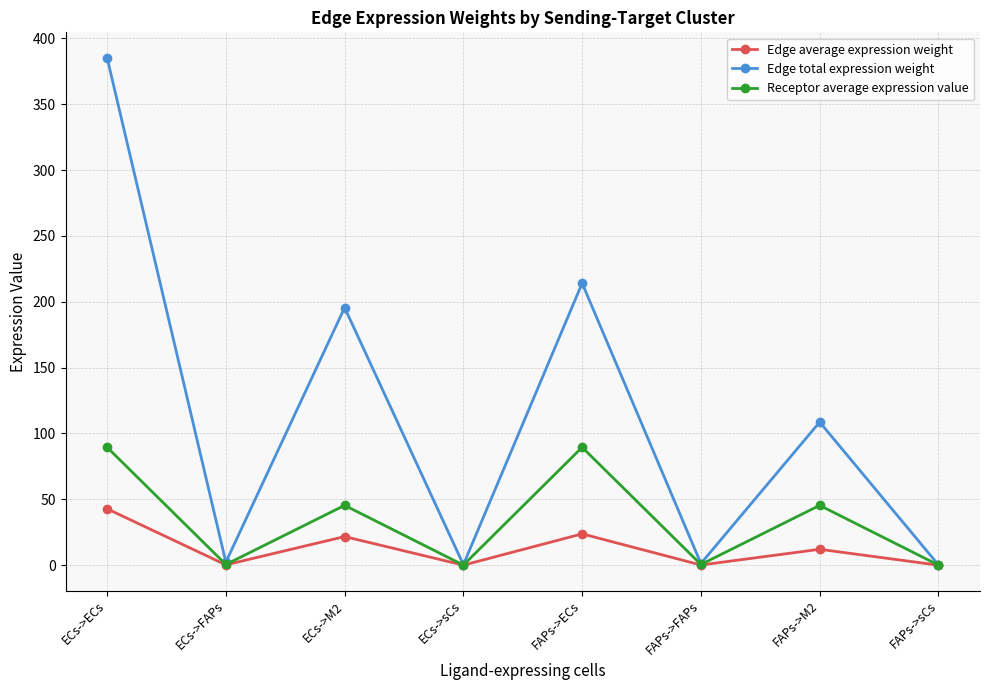

Which series has the largest range (max minus min)?

Edge total expression weight